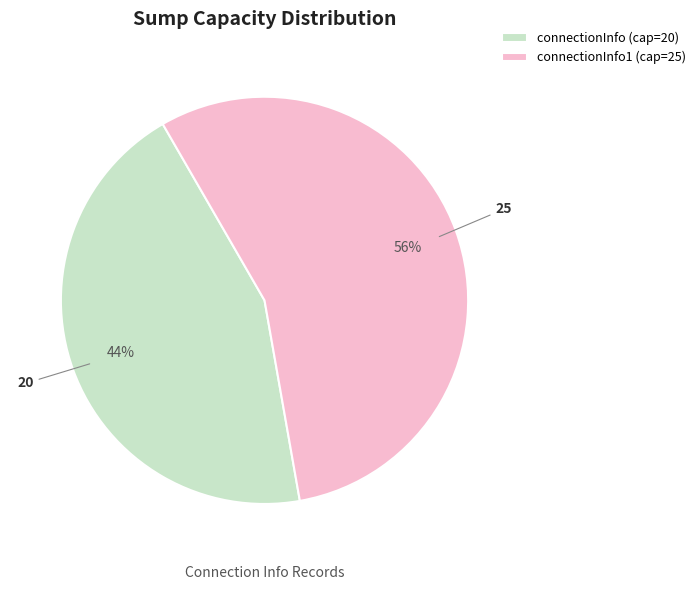

Is the sum of connectionInfo (cap=20) and connectionInfo1 (cap=25) greater than half?

Yes